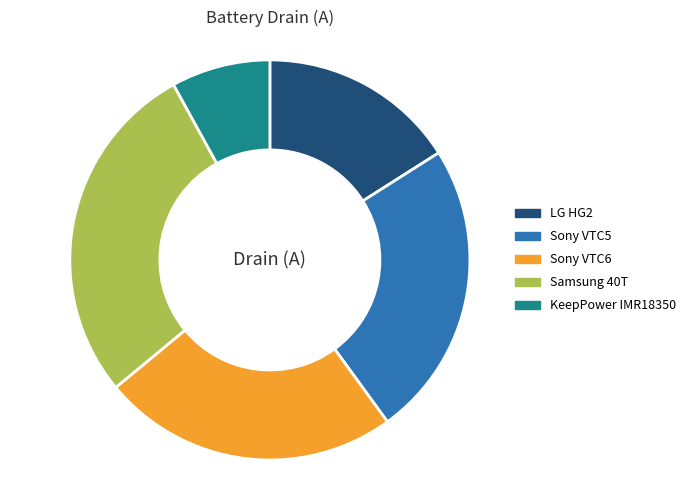

Approximately how many times larger is the value at Sony VTC6 compared to Samsung 40T?

0.9